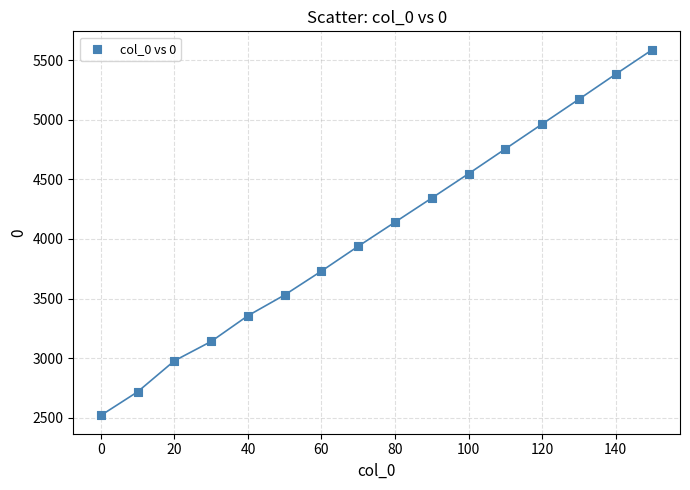

What is the range of Y values (max minus min)?

3066